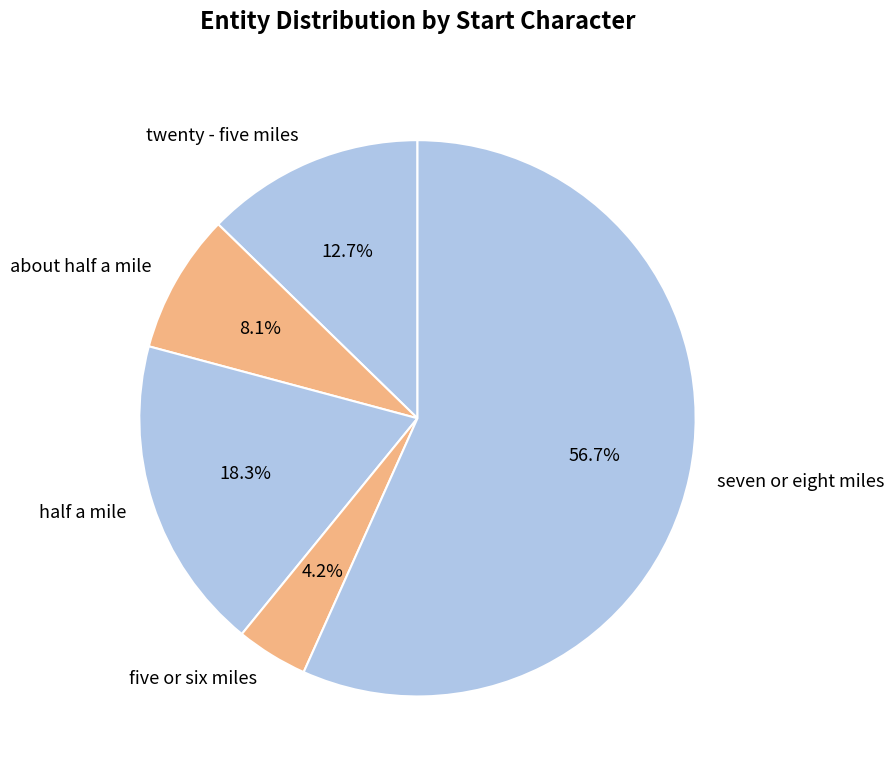

Approximately how many times larger is the value at twenty - five miles compared to seven or eight miles?

0.2